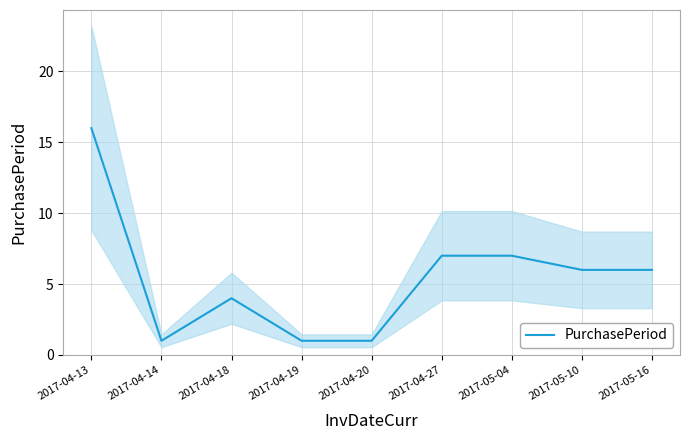

What is the maximum value shown in the chart?

16